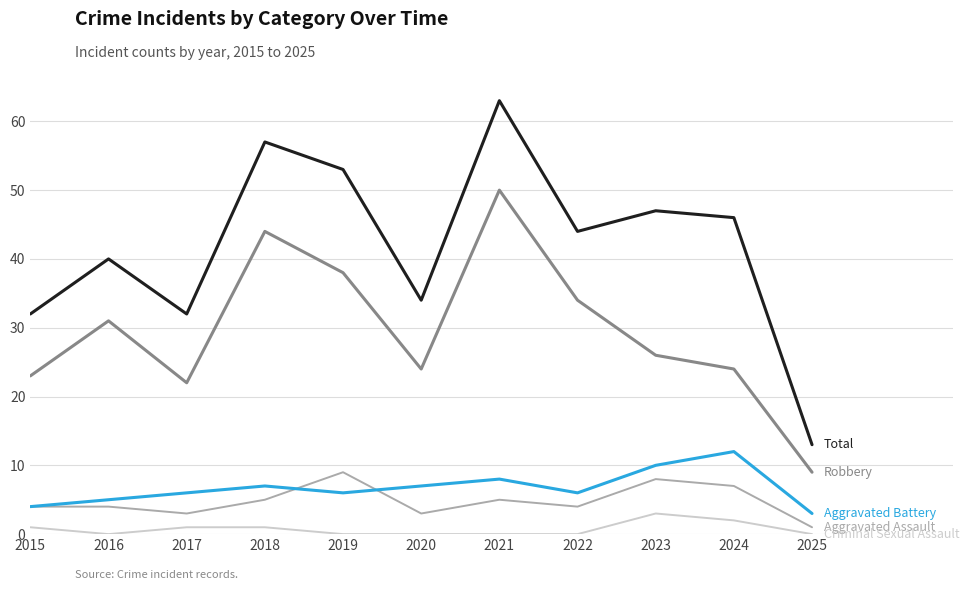

What is the spread (max minus min) of values at 2019?

53